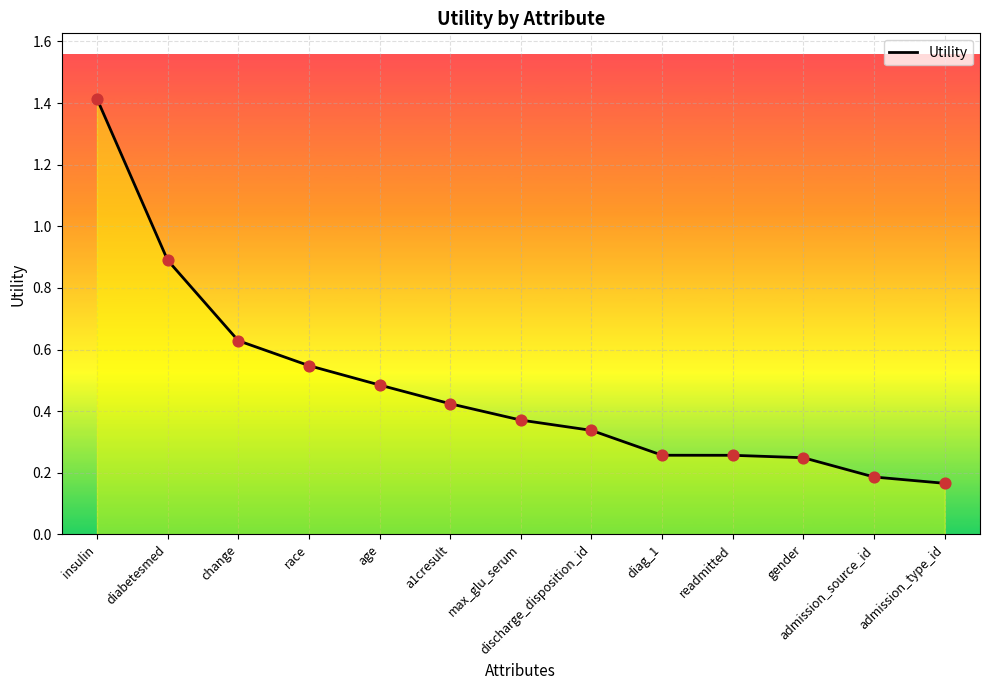

Which has a higher value, admission_source_id or gender?

gender